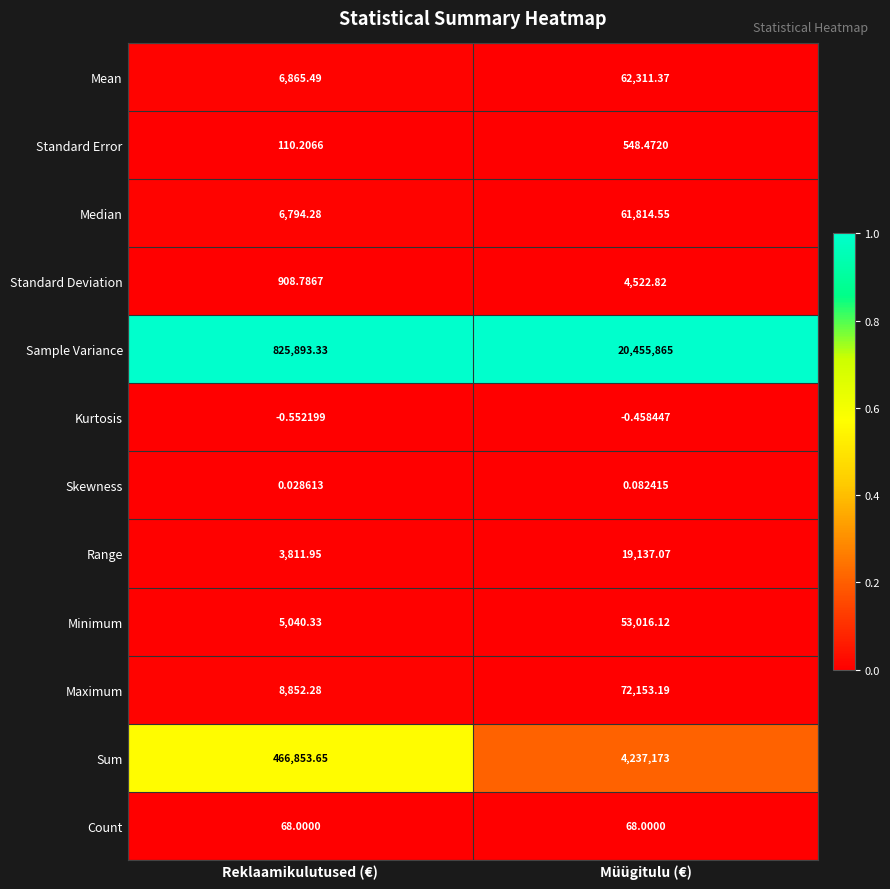

How many data points does each series have?

2